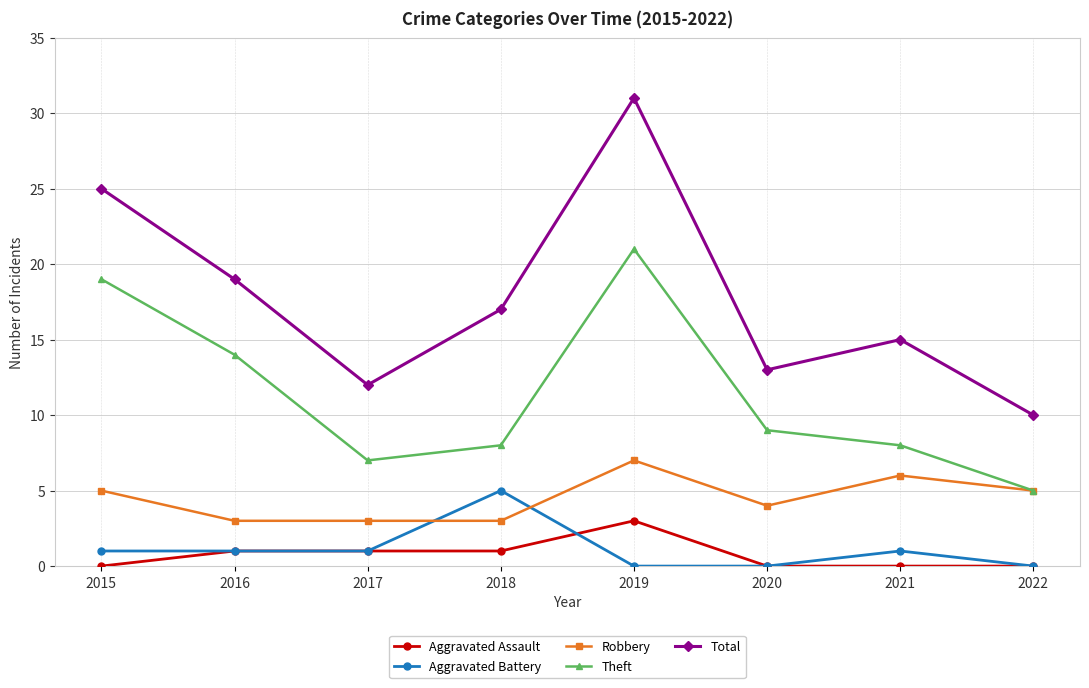

What is the value of the Aggravated Battery point at the 4th from the left?

5